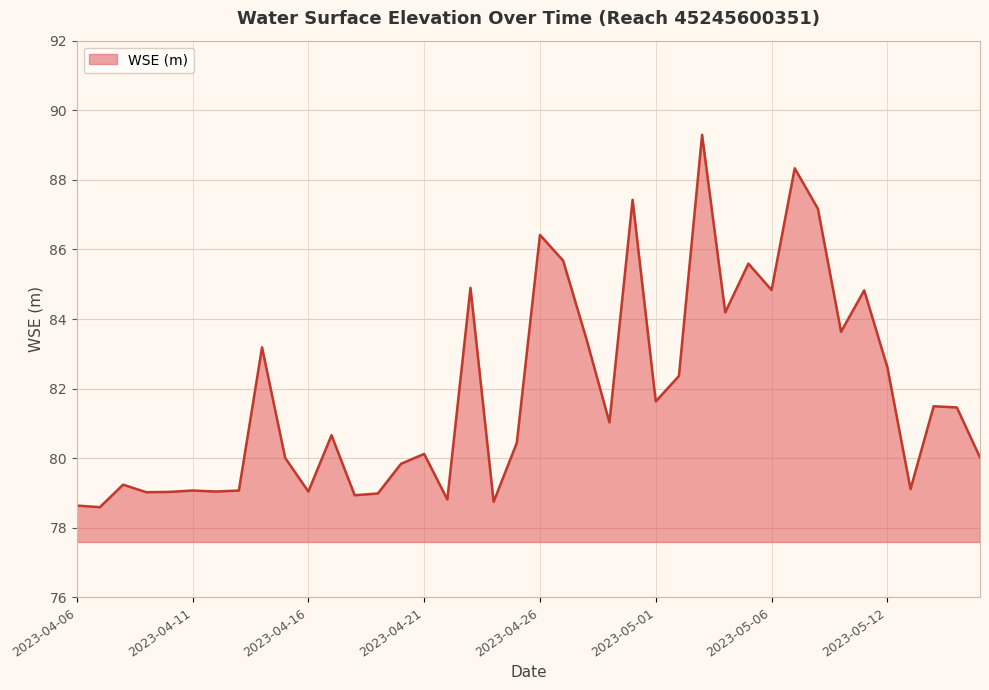

What is the difference between the maximum and minimum values?

10.7